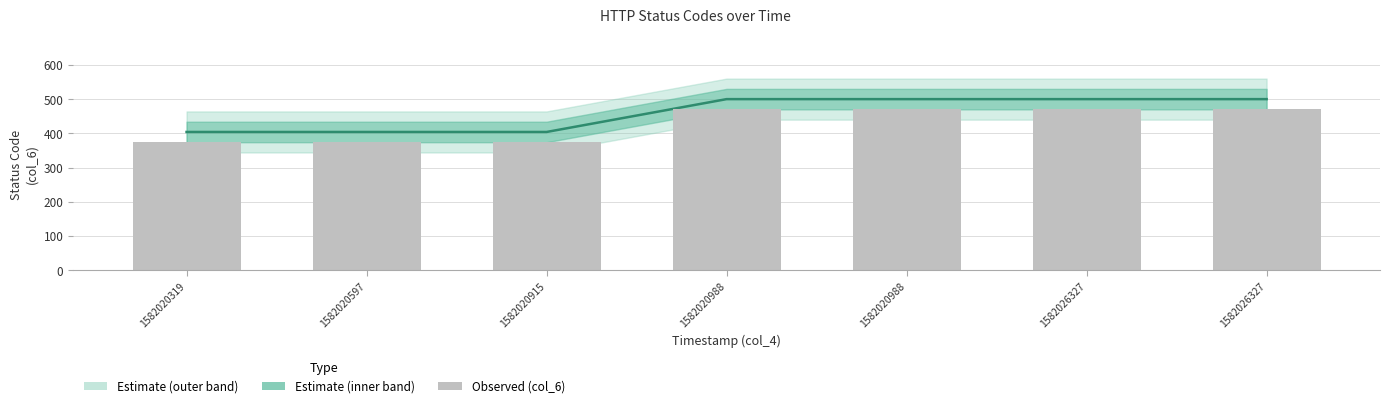

Is it true that Observed equals 470 at 1582020988?

True